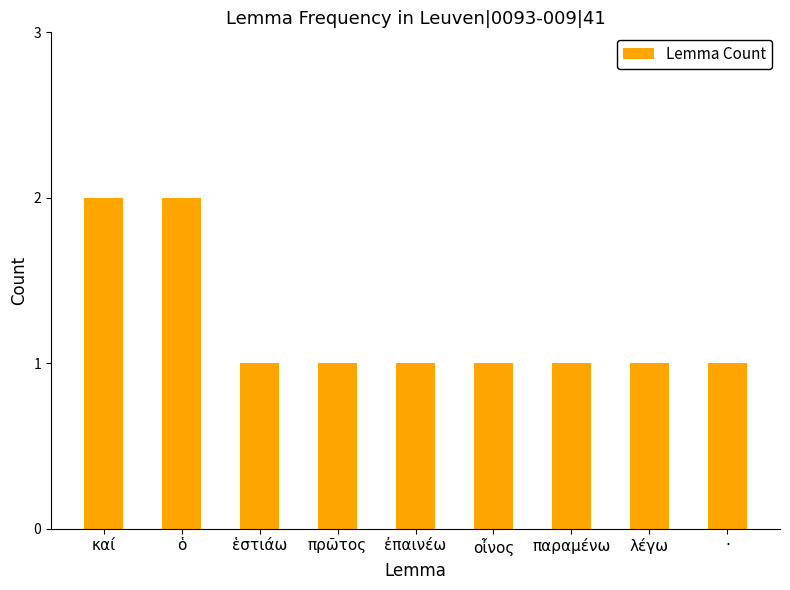

Is it true that the value at καί is 1?

False